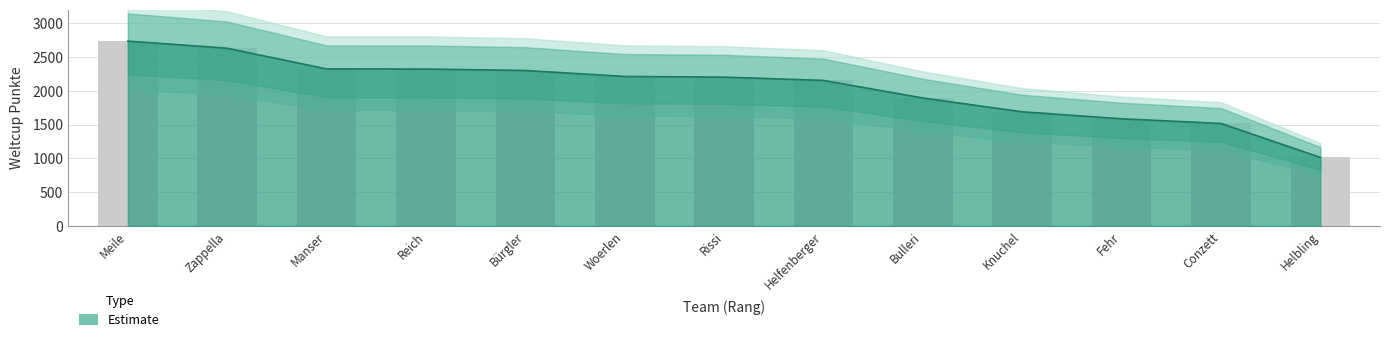

The chart shows a value of 1615 at Manser. True or false?

False